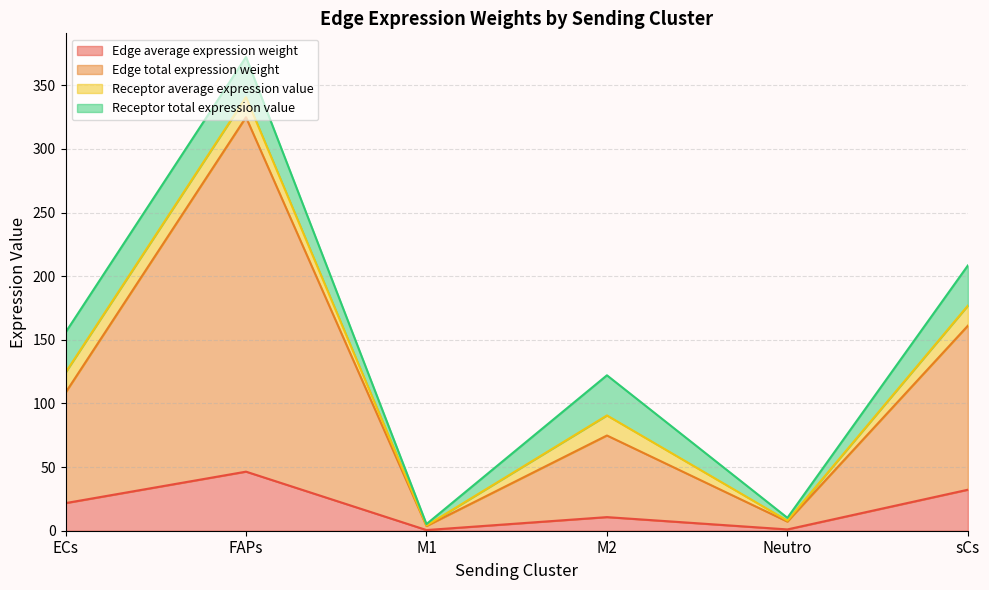

True or false: Edge total expression weight and Edge average expression weight cross at least once.

False